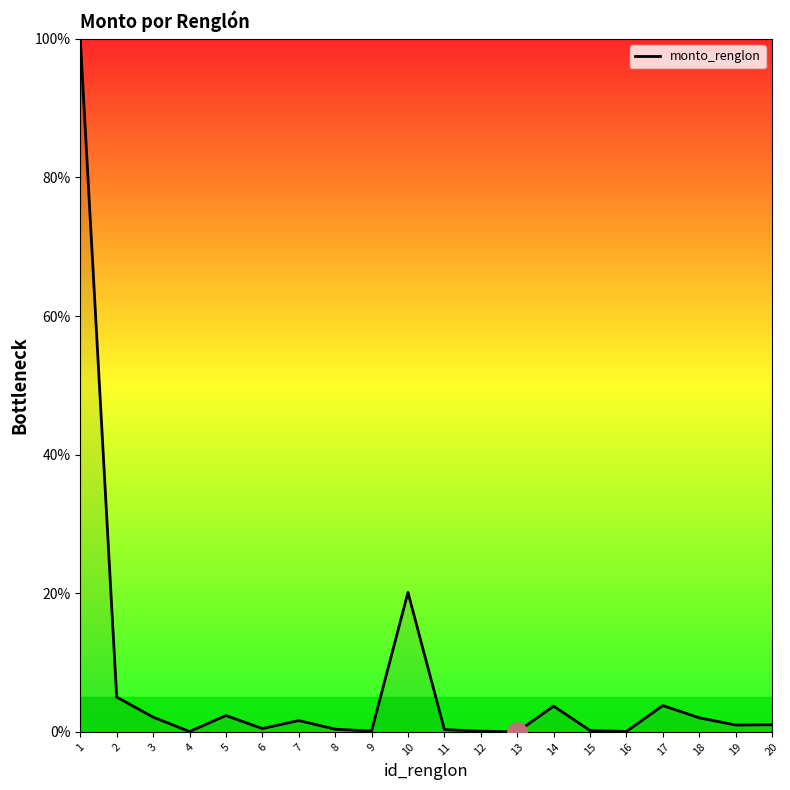

Count the number of data series in this chart.

1